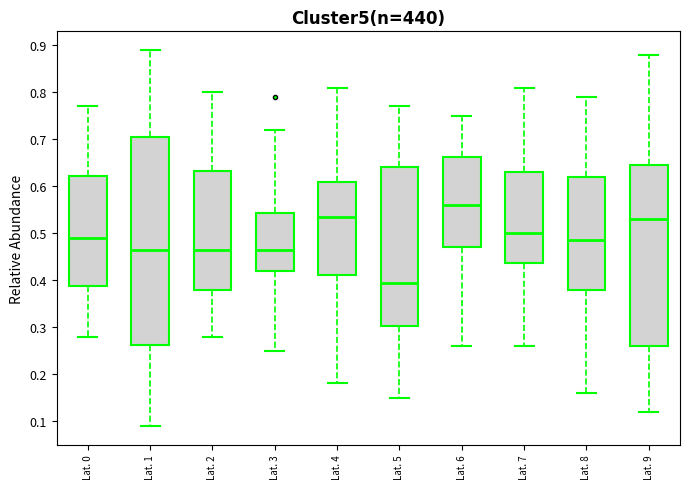

Reading left to right, transcribe this box plot: for each box, give where its median line is, the range the box spans, and where its two whiskers end, as read against the y-axis. The values are not printed on the chart, so give them approximately, as read against the axis.

Lat. 0: median 0.49, box 0.39 to 0.62, whiskers 0.28 to 0.77
Lat. 1: median 0.47, box 0.26 to 0.71, whiskers 0.09 to 0.89
Lat. 2: median 0.47, box 0.38 to 0.63, whiskers 0.28 to 0.80
Lat. 3: median 0.47, box 0.42 to 0.54, whiskers 0.25 to 0.72
Lat. 4: median 0.54, box 0.41 to 0.61, whiskers 0.18 to 0.81
Lat. 5: median 0.40, box 0.30 to 0.64, whiskers 0.15 to 0.77
Lat. 6: median 0.56, box 0.47 to 0.66, whiskers 0.26 to 0.75
Lat. 7: median 0.50, box 0.44 to 0.63, whiskers 0.26 to 0.81
Lat. 8: median 0.49, box 0.38 to 0.62, whiskers 0.16 to 0.79
Lat. 9: median 0.53, box 0.26 to 0.65, whiskers 0.12 to 0.88